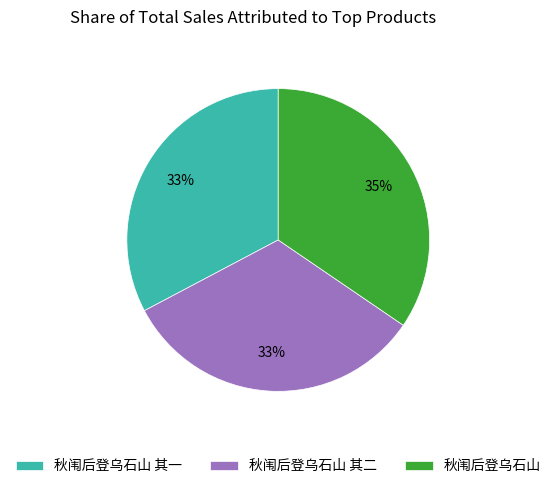

True or false: 秋闱后登乌石山 accounts for 45% of the total.

False